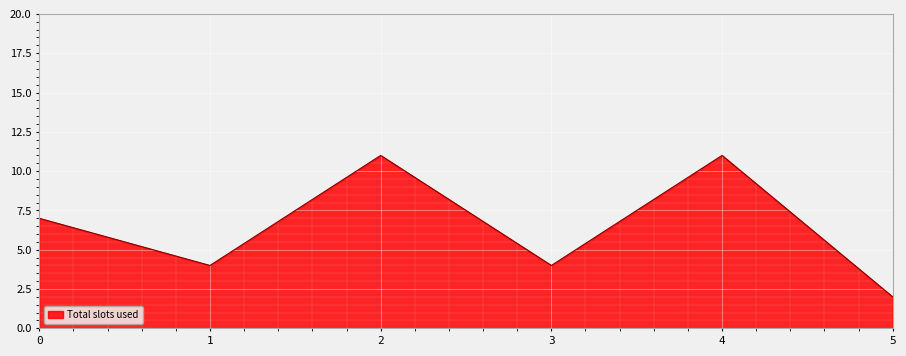

Is it true that the value at 3 is 2?

False